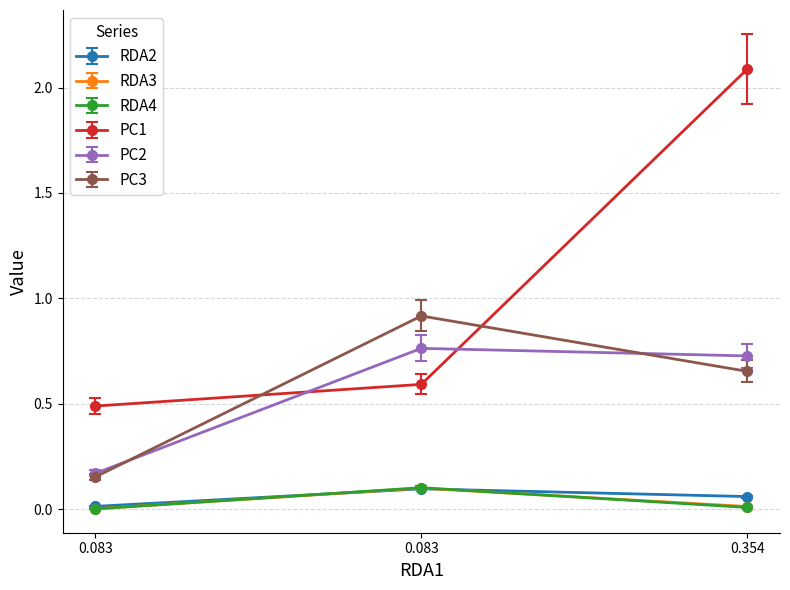

Reading left to right, extract all data points from this chart.

RDA2: 0.0	0.1	0.1
RDA3: 0.0	0.1	0.0
RDA4: 0.0	0.1	0.0
PC1: 0.5	0.6	2.1
PC2: 0.2	0.8	0.7
PC3: 0.2	0.9	0.7